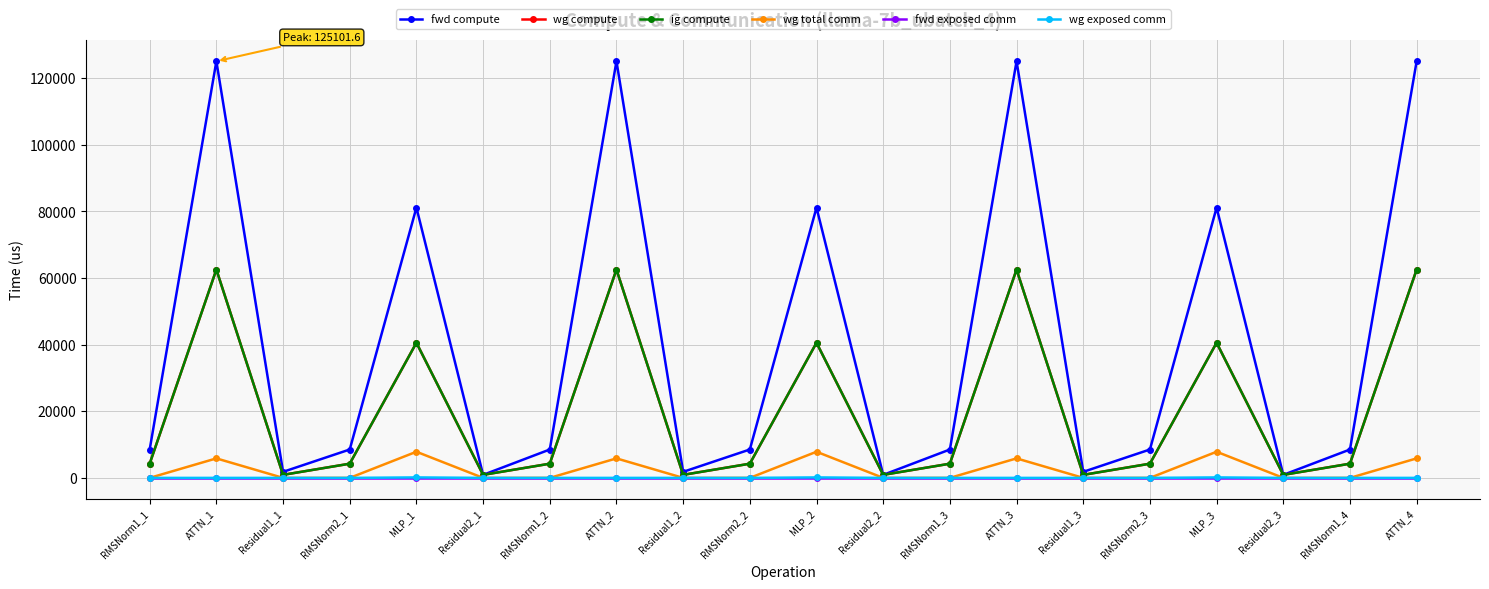

Reading right to left, list all the values displayed in this chart.

fwd compute: 125101.6	8523.2	908.0	81151.5	8523.2	1816.1	125101.6	8523.2	908.0	81151.5	8523.2	1816.1	125101.6	8523.2	908.0	81151.5	8523.2	1816.1	125101.6	8523.2
wg compute: 62550.8	4261.6	908.0	40575.7	4261.6	908.0	62550.8	4261.6	908.0	40575.7	4261.6	908.0	62550.8	4261.6	908.0	40575.7	4261.6	908.0	62550.8	4261.6
ig compute: 62550.8	4261.6	908.0	40575.7	4261.6	908.0	62550.8	4261.6	908.0	40575.7	4261.6	908.0	62550.8	4261.6	908.0	40575.7	4261.6	908.0	62550.8	4261.6
wg total comm: 5855.3	0.0	0.0	7851.5	0.0	0.0	5855.3	0.0	0.0	7851.5	0.0	0.0	5855.3	0.0	0.0	7851.5	0.0	0.0	5855.3	0.0
fwd exposed comm: 0.0	0.0	0.0	0.0	0.0	0.0	0.0	0.0	0.0	0.0	0.0	0.0	0.0	0.0	0.0	0.0	0.0	0.0	0.0	0.0
wg exposed comm: 0.0	0.0	0.0	145.7	0.0	0.0	0.0	0.0	0.0	145.7	0.0	0.0	0.0	0.0	0.0	145.7	0.0	0.0	0.0	0.0